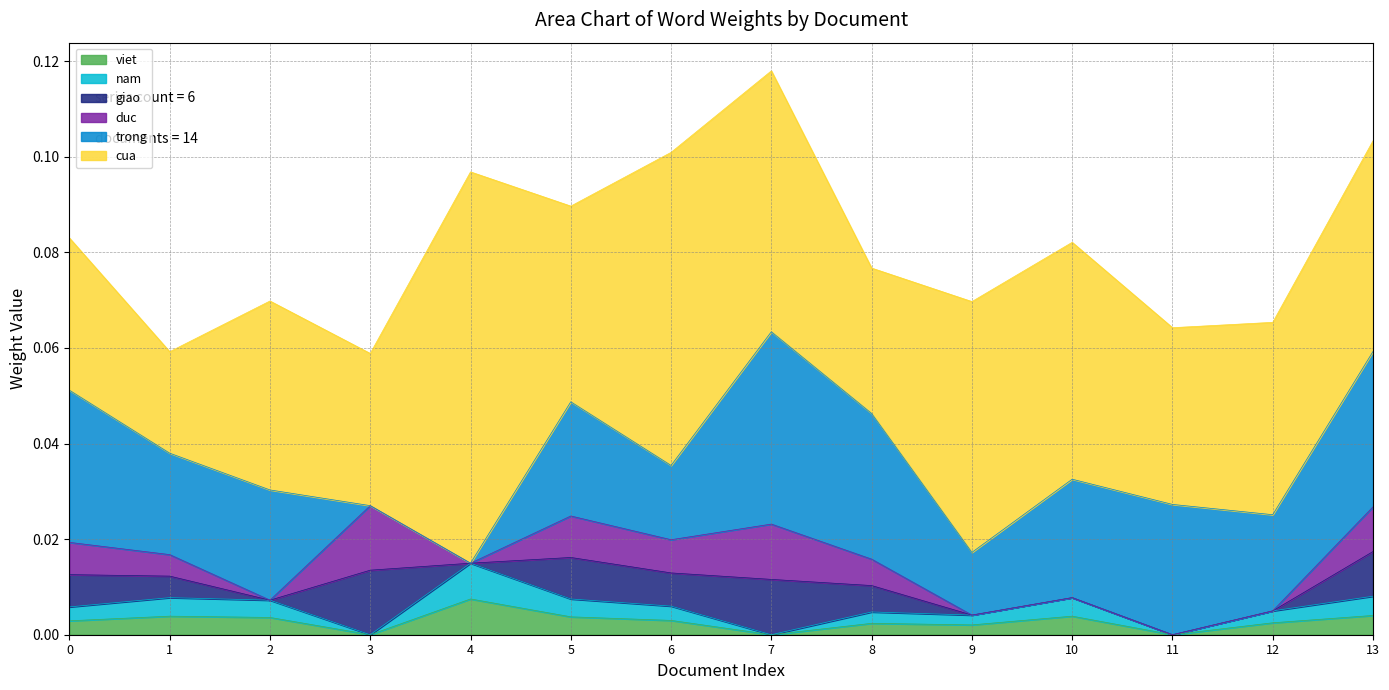

Which category has the lowest value in the nam series?

3